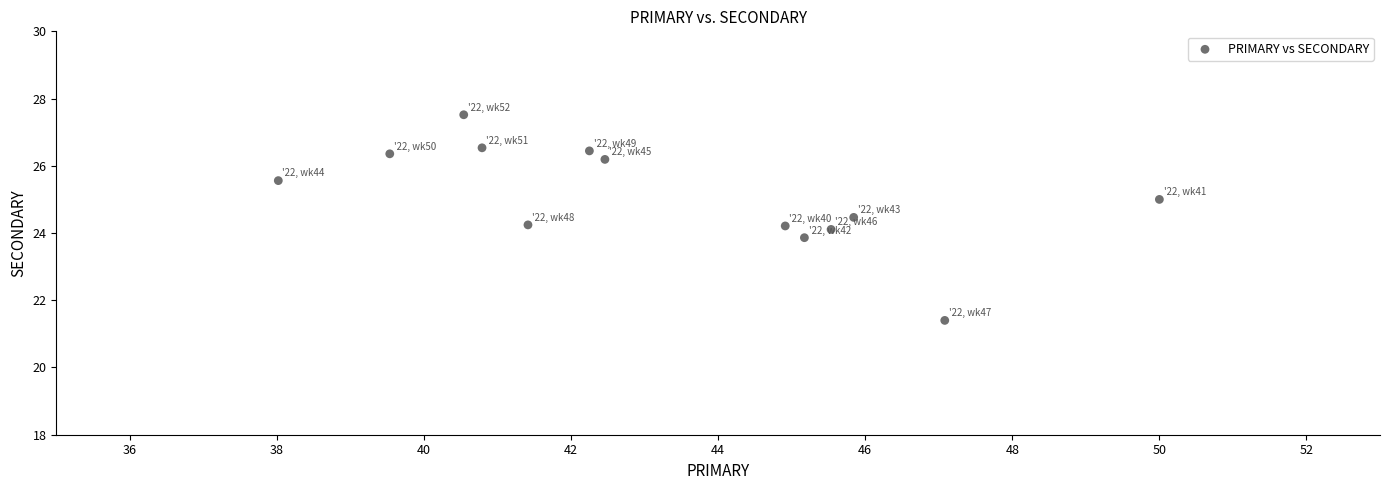

What is the range of Y values (max minus min)?

6.1